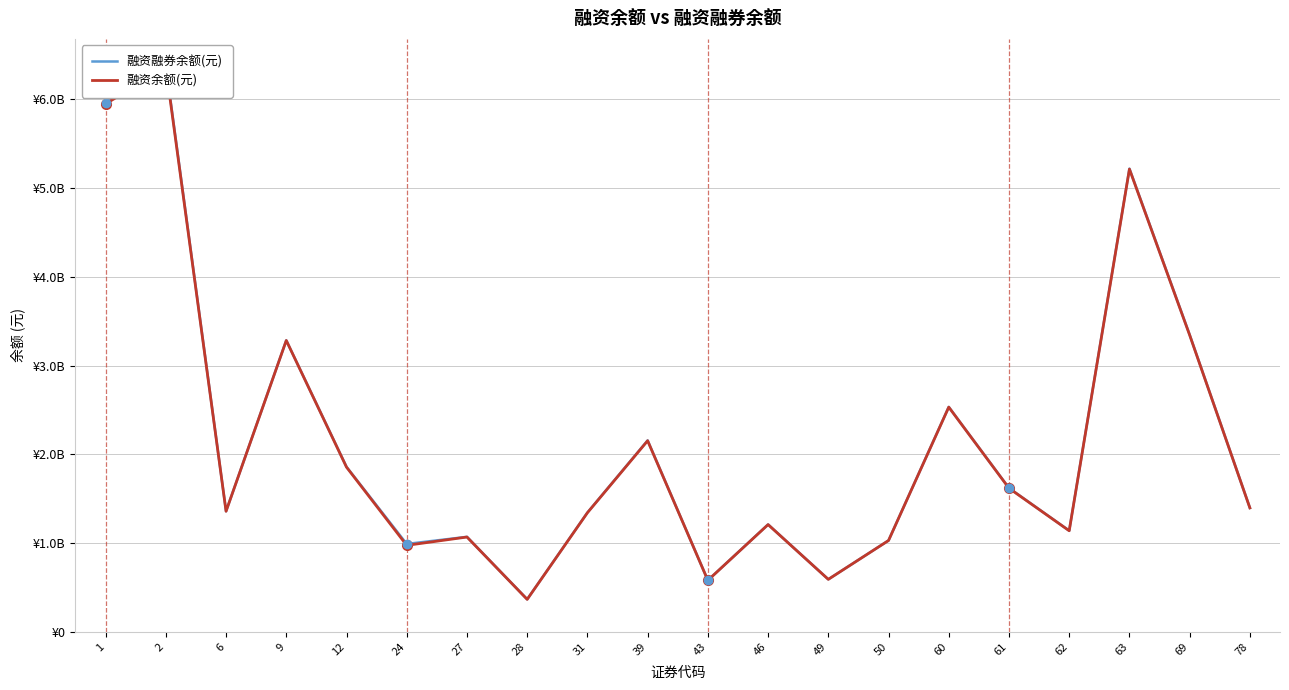

Reading left to right, transcribe all the data shown in this chart.

融资融券余额(元): 5954926291	6378438920	1360188251	3284239485	1860053132	991905419	1071963955	368842288	1345094977	2157768948	582281158	1211317288	593664686	1030813189	2534743319	1621445942	1141462316	5217829081	3347776875	1397701443
融资余额(元): 5946876274	6357877192	1359829550	3282963735	1856799150	976257667	1069904881	367795861	1343098211	2153964475	582068693	1209809146	593215424	1030635183	2532355663	1619388516	1140470660	5212637309	3343679615	1397698729